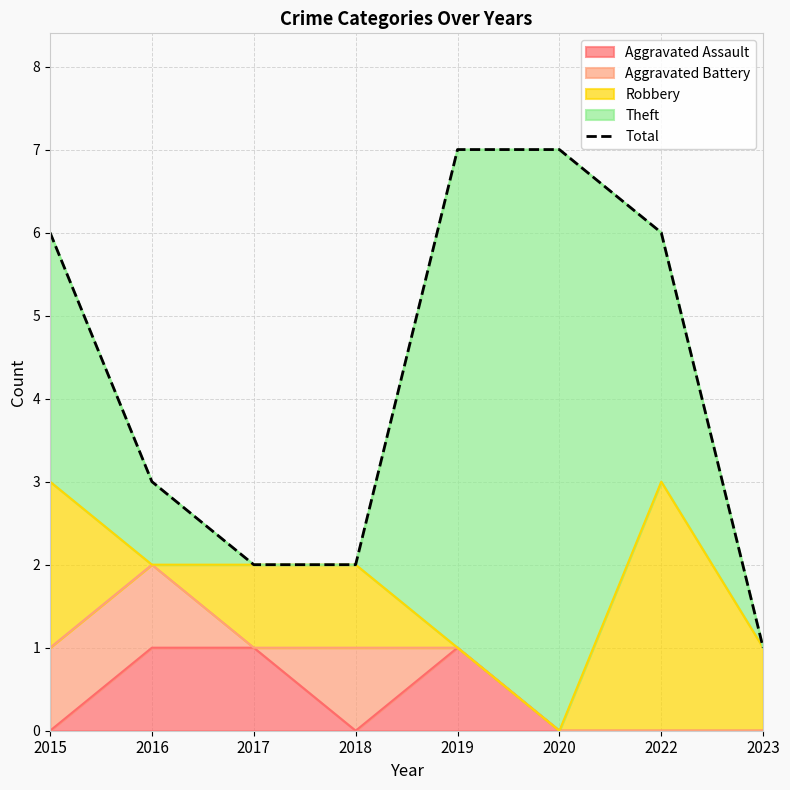

Reading right to left, extract all data points from this chart.

2023=1	2022=6	2020=7	2019=7	2018=2	2017=2	2016=3	2015=6